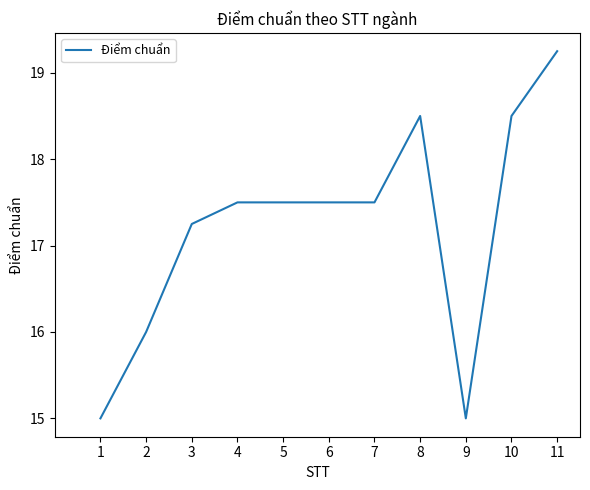

What is the difference between the values at 5 and 1?

2.5